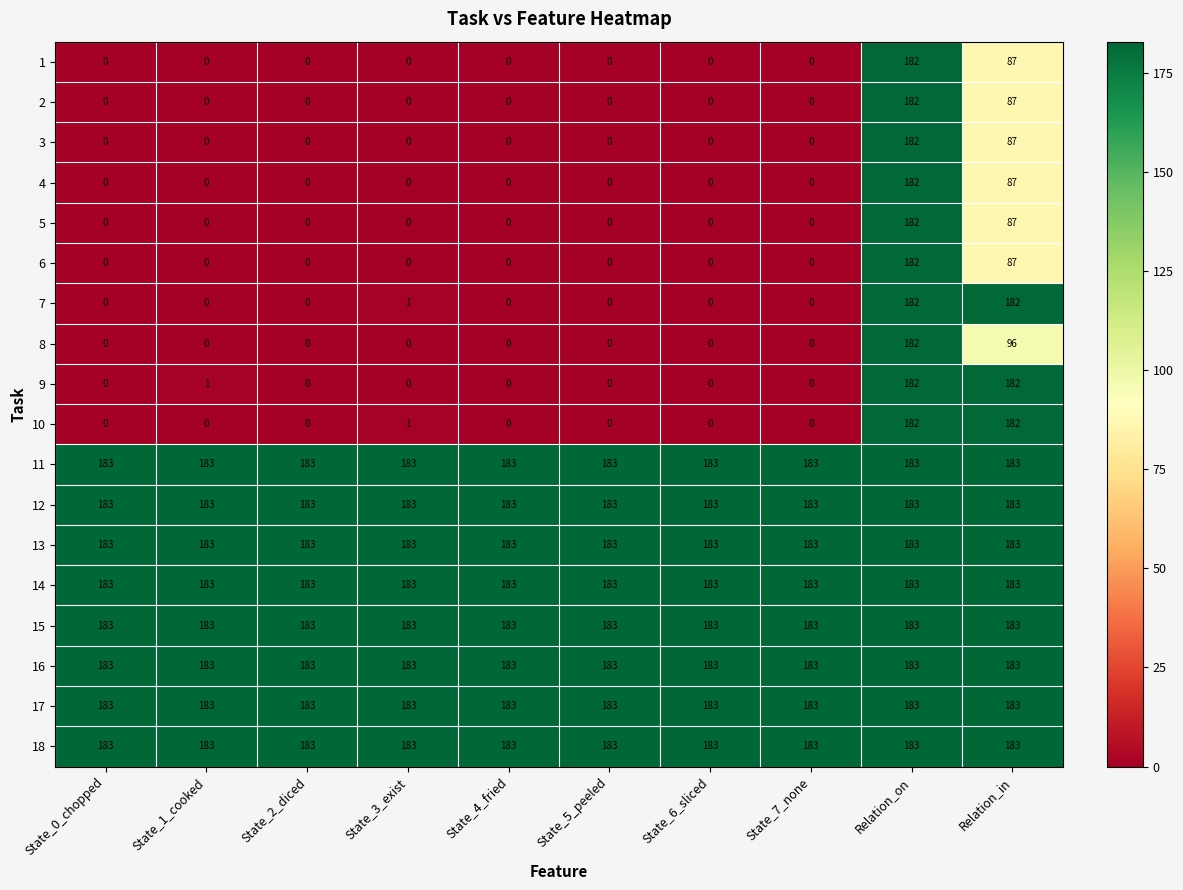

What is the lowest value of the 18 series?

183